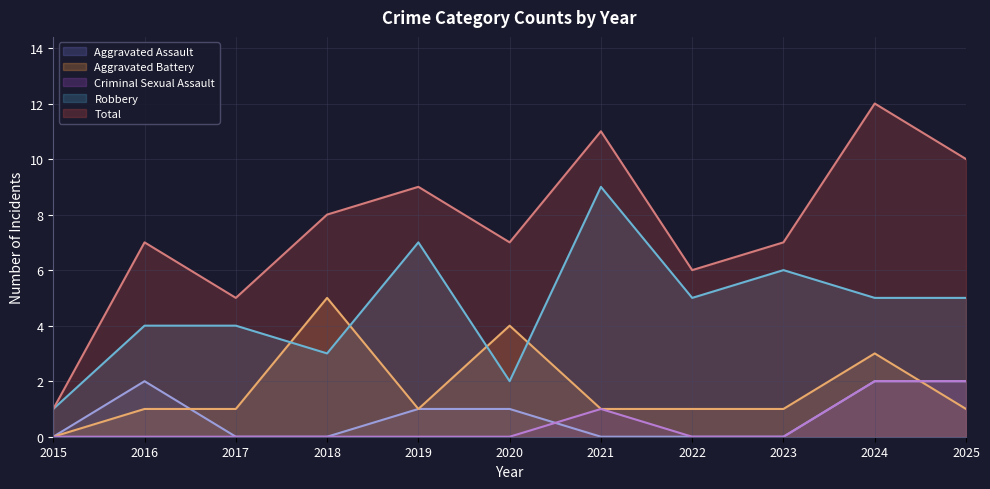

What is the sum of all Aggravated Assault values?

8